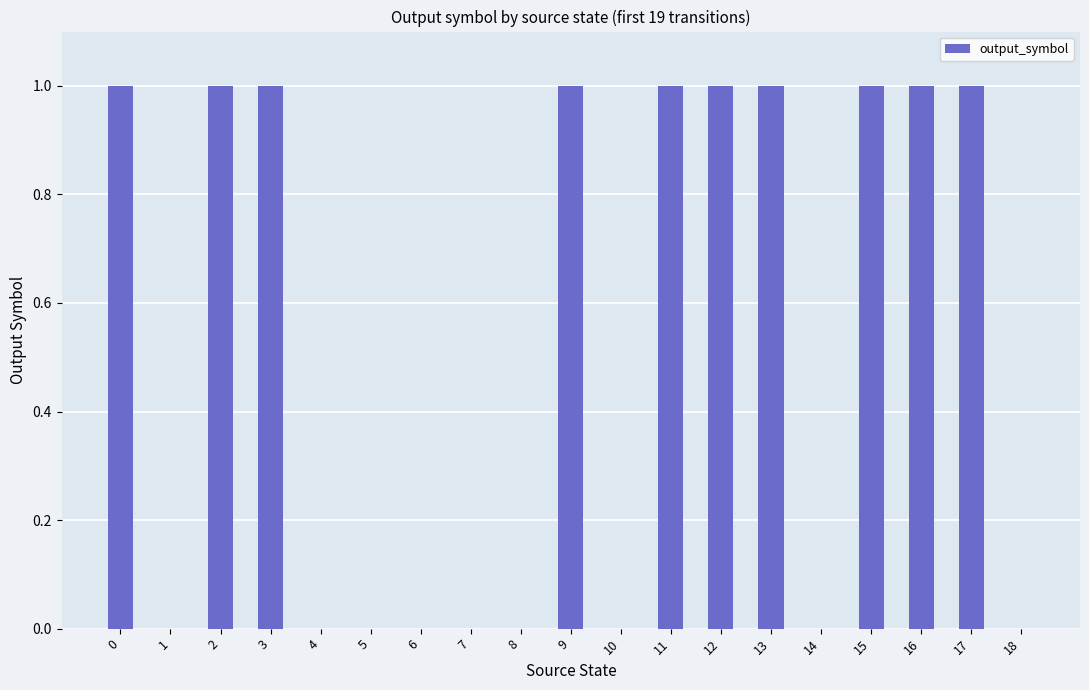

Is it true that the value at 14 is 0?

True